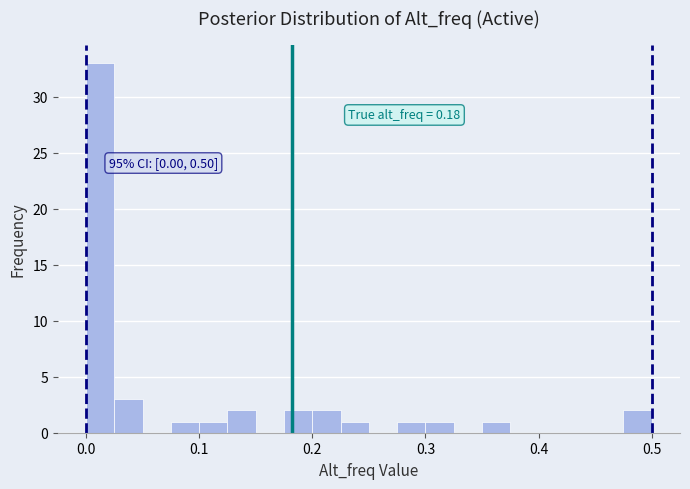

Around what value on the x-axis is the tallest bar? Give the approximate position of its centre, as read against the axis.

0.01